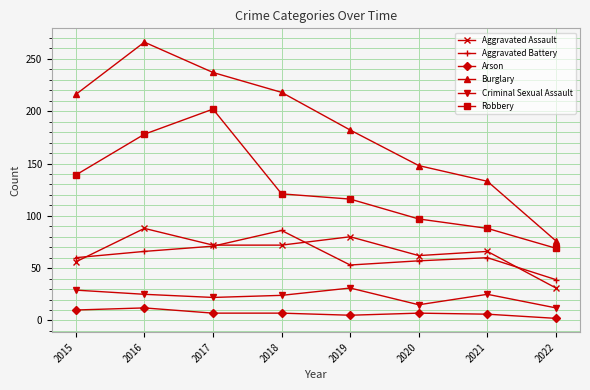

What is the lowest value of the Arson series?

2